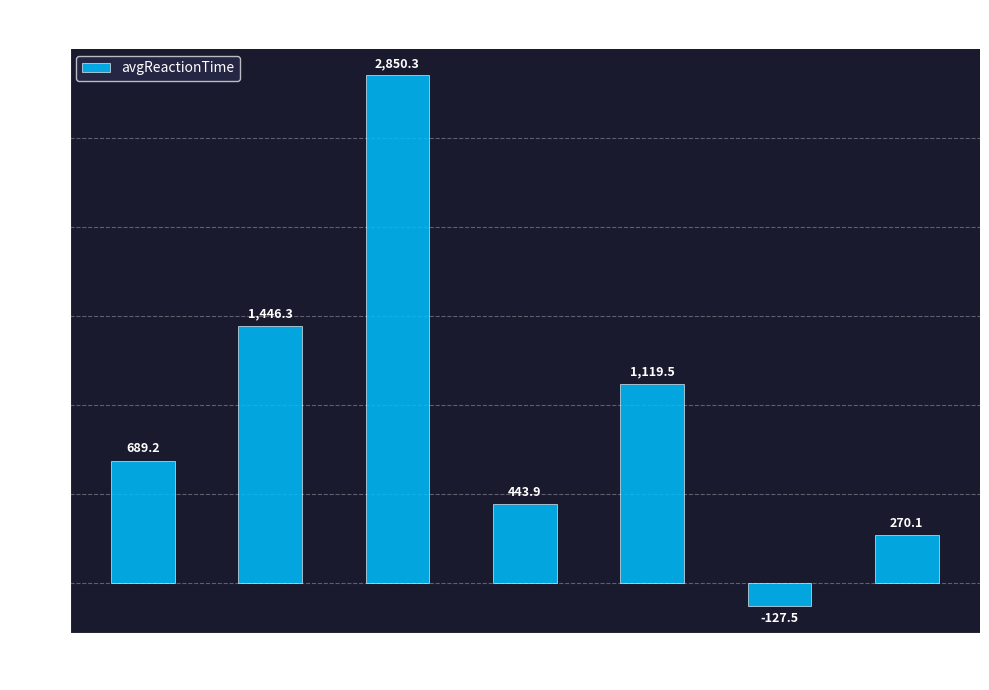

Rank the categories by value from highest to lowest.

3B, 2B, OCL, 1B, 4Choice, SRT, SportRT